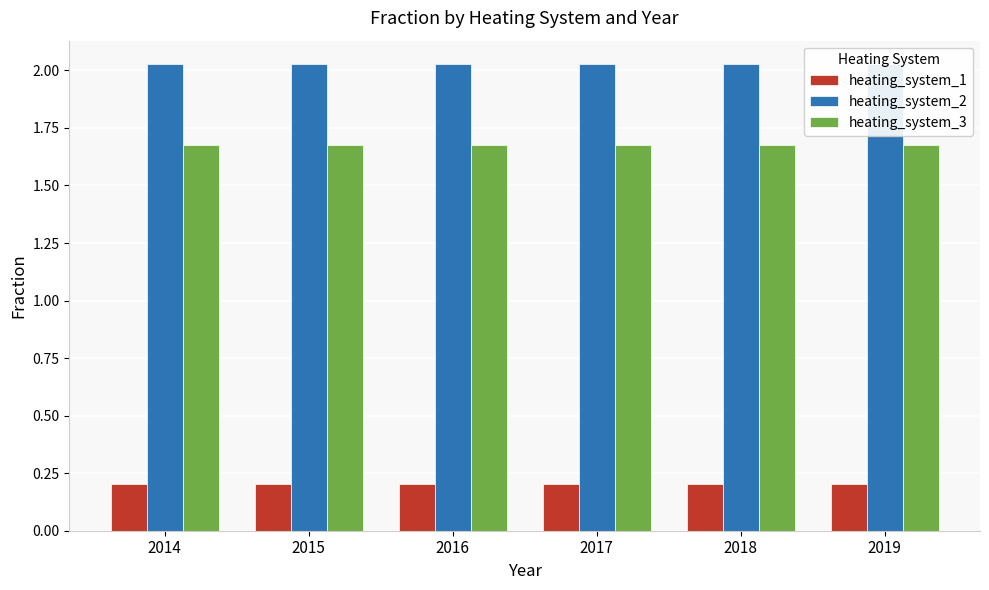

Count the number of data series in this chart.

3